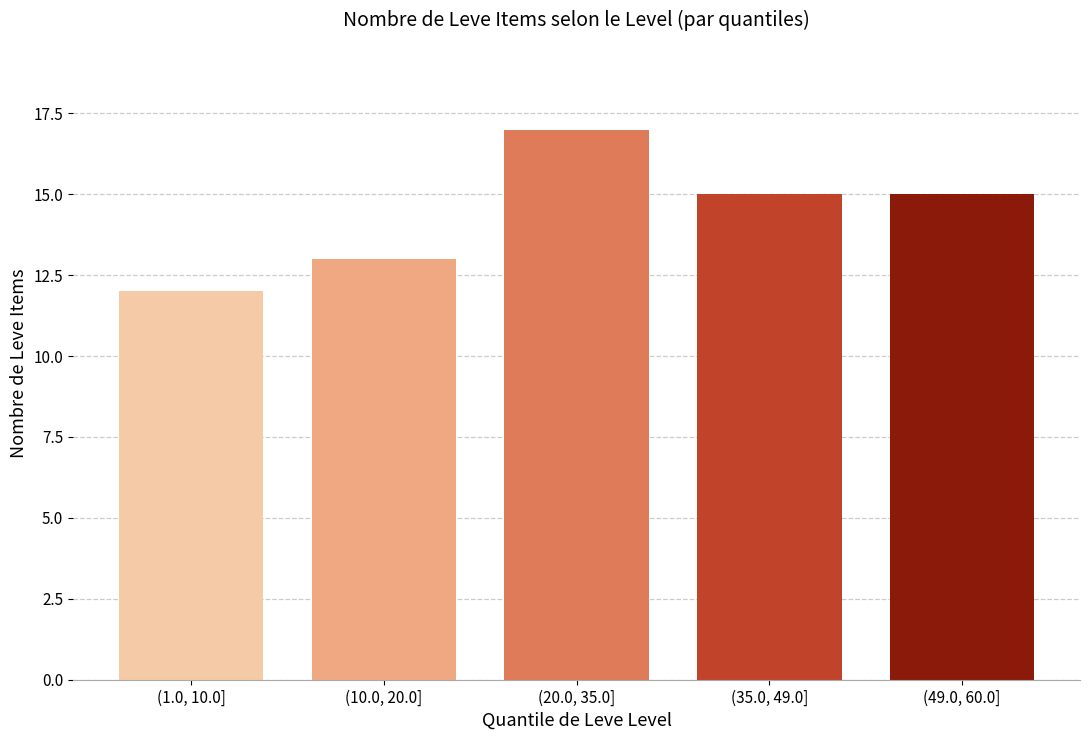

Reading right to left, transcribe all the data shown in this chart.

15	15	17	13	12